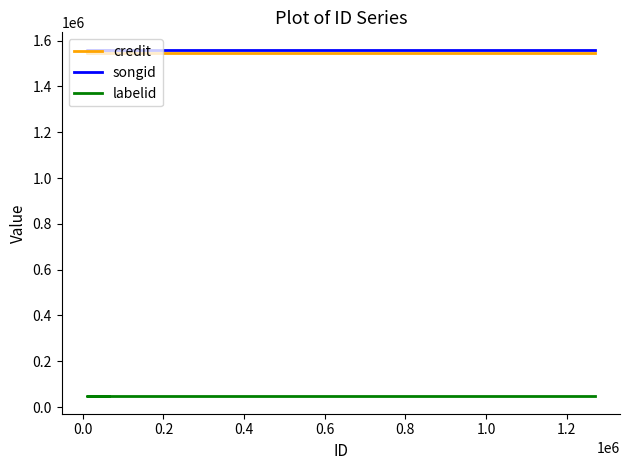

What is the maximum value for songid?

1560169